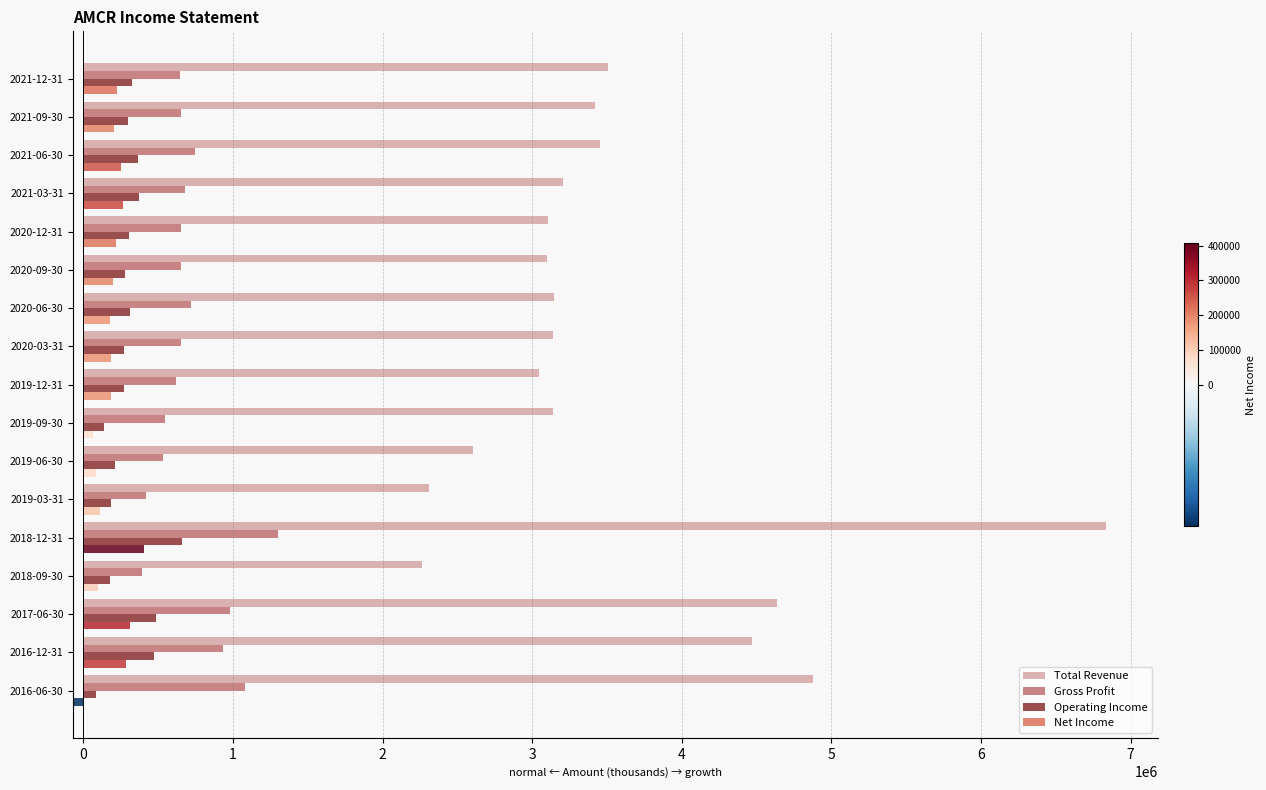

What are all the series names shown in the legend?

Total Revenue, Gross Profit, Operating Income, Net Income